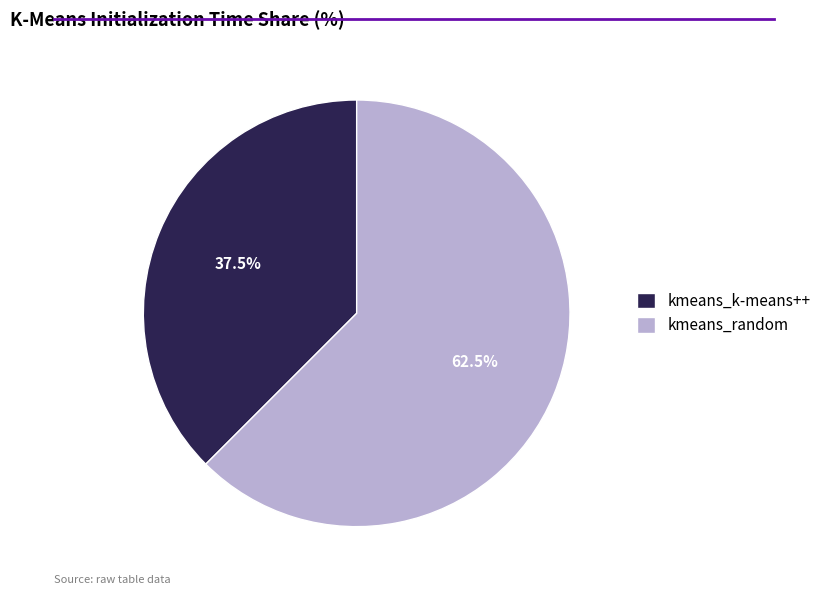

True or false: kmeans_random accounts for 48% of the total.

False